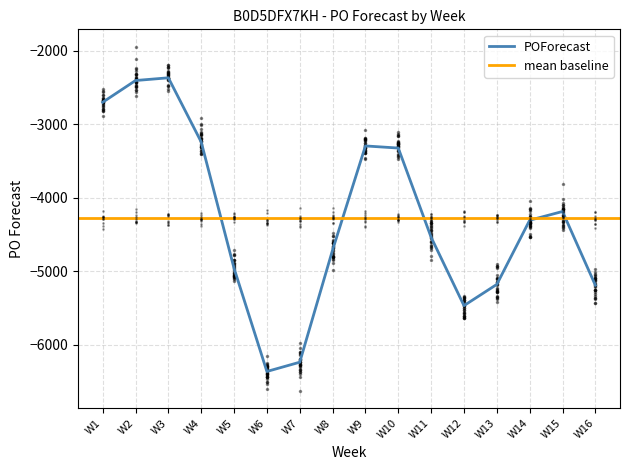

At which label does the data first exceed -4308?

W1